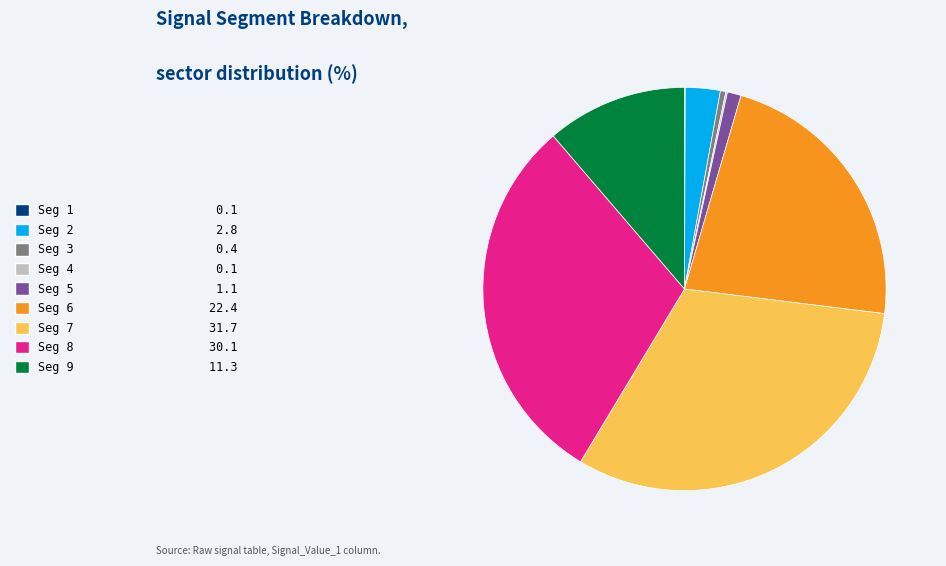

Does any single category account for the majority?

No